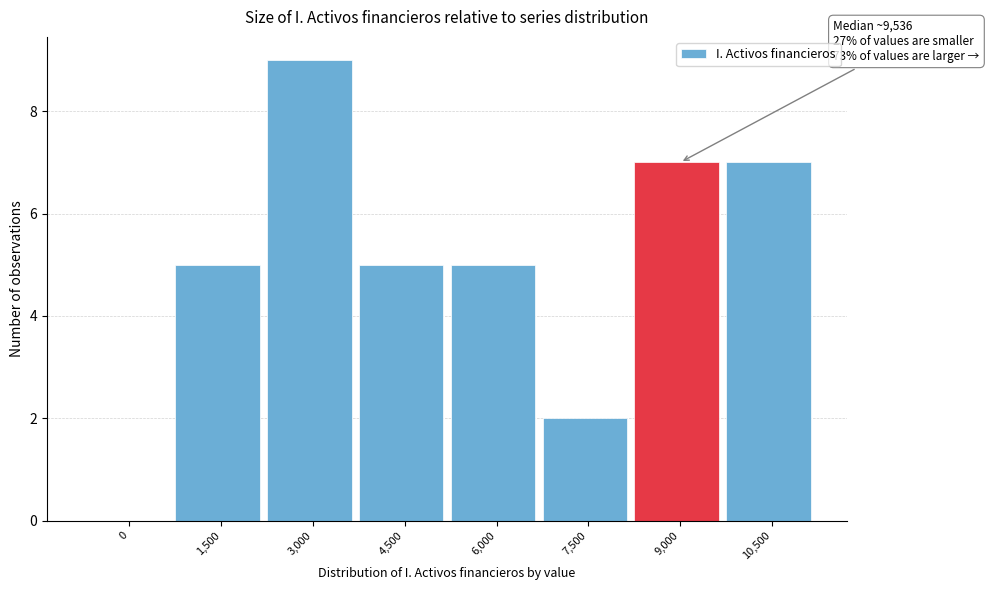

Reading left to right, transcribe all the data shown in this chart.

0=0	1,500=5	3,000=9	4,500=5	6,000=5	7,500=2	9,000=7	10,500=7